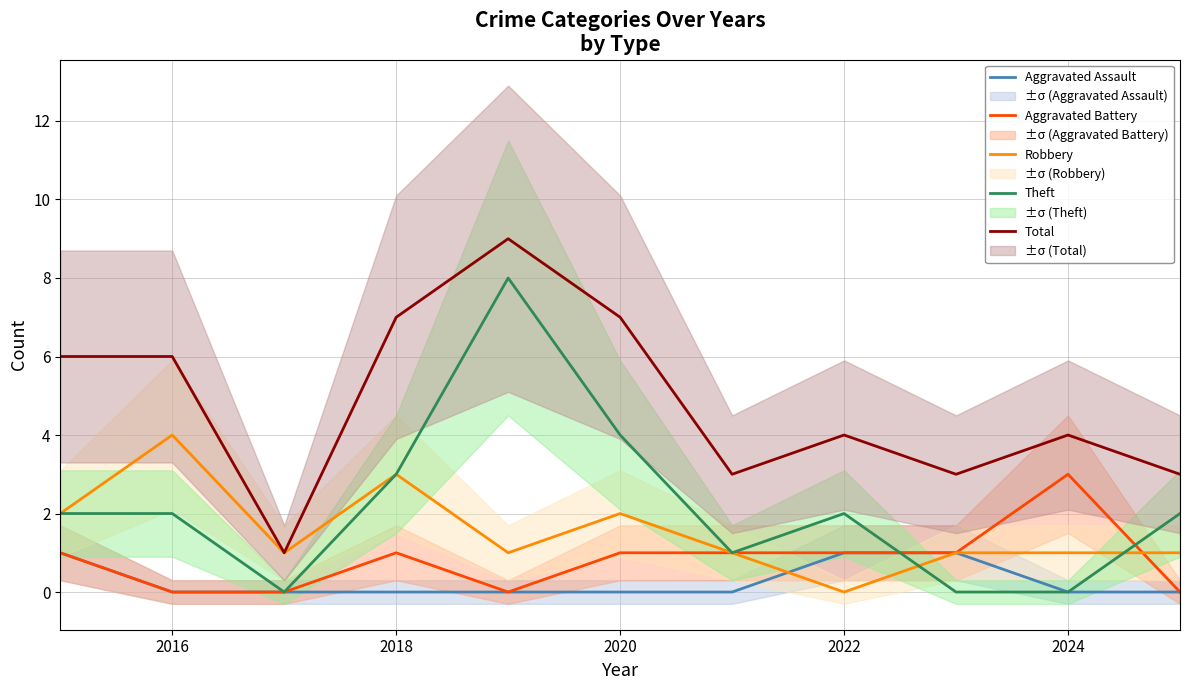

The value of Total at 2020 is 7. True or false?

True